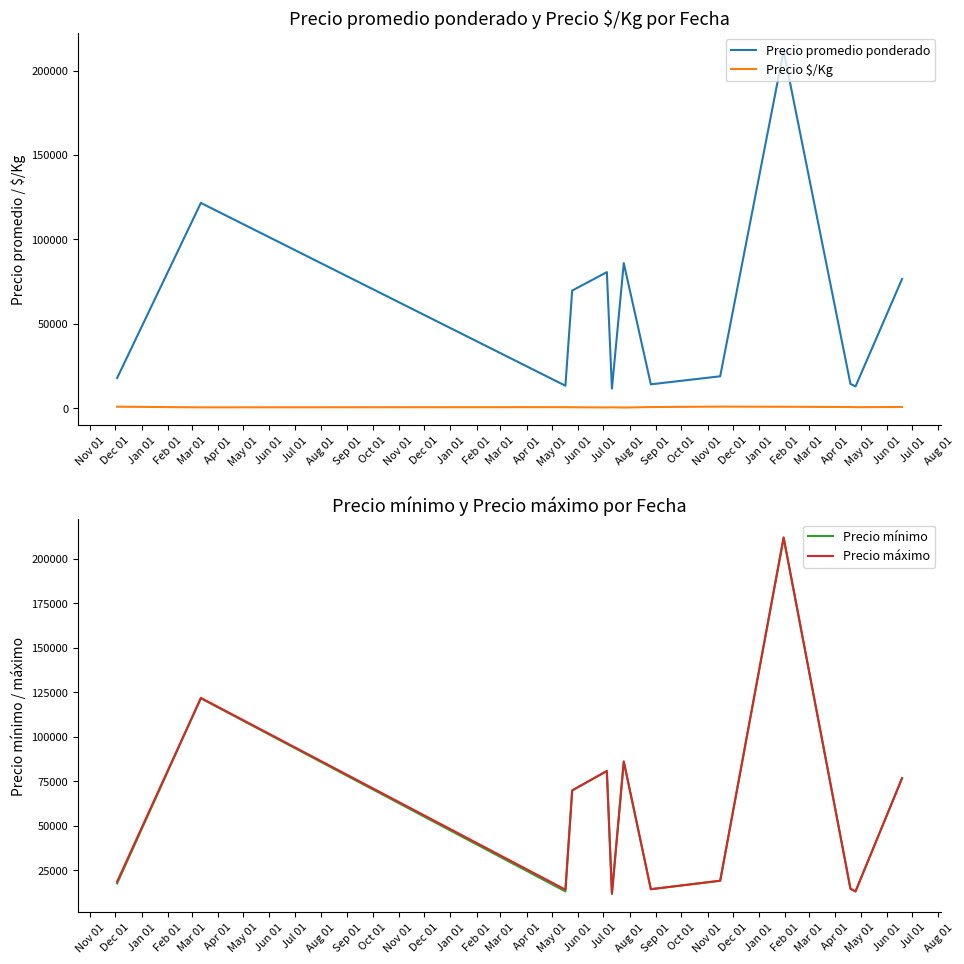

True or false: Precio promedio ponderado and Precio máximo cross at least once.

False